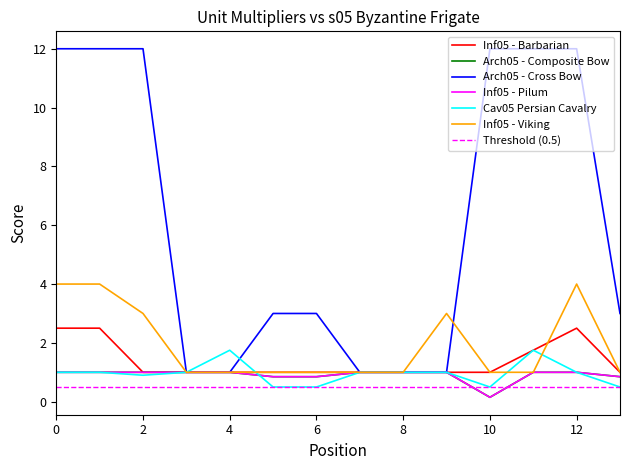

Reading left to right, extract all data points from this chart.

Inf05 - Barbarian: 2.5	2.5	1.0	1.0	1.0	1.0	1.0	1.0	1.0	1.0	1.0	1.8	2.5	1.0
Arch05 - Composite Bow: 1.0	1.0	1.0	1.0	1.0	0.8	0.8	1.0	1.0	1.0	0.1	1.0	1.0	0.8
Arch05 - Cross Bow: 12.0	12.0	12.0	1.0	1.0	3.0	3.0	1.0	1.0	1.0	12.0	12.0	12.0	3.0
Inf05 - Pilum: 1.0	1.0	1.0	1.0	1.0	0.8	0.8	1.0	1.0	1.0	0.1	1.0	1.0	0.8
Cav05 Persian Cavalry: 1.0	1.0	0.9	1.0	1.8	0.5	0.5	1.0	1.0	1.0	0.5	1.8	1.0	0.5
Inf05 - Viking: 4.0	4.0	3.0	1.0	1.0	1.0	1.0	1.0	1.0	3.0	1.0	1.0	4.0	1.0